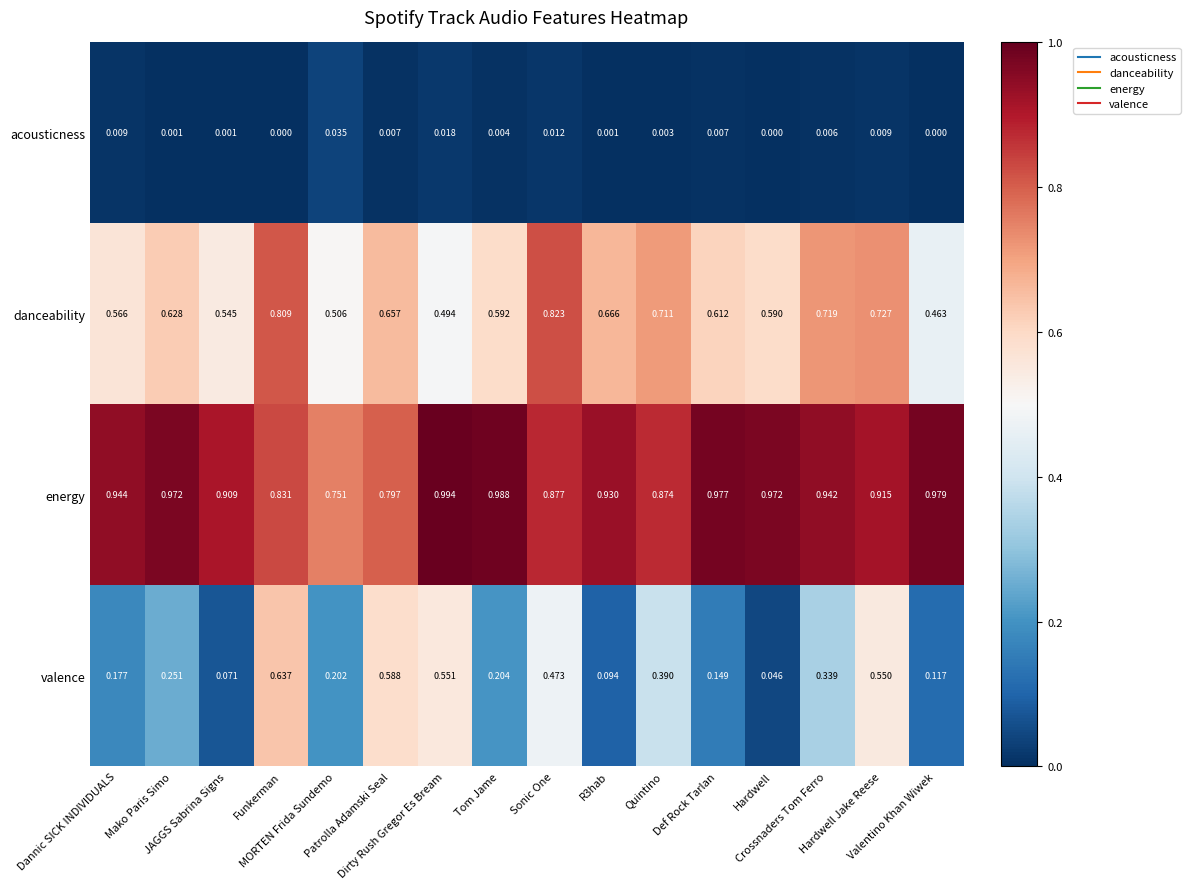

Rank the series by their average value, from highest to lowest.

energy, danceability, valence, acousticness